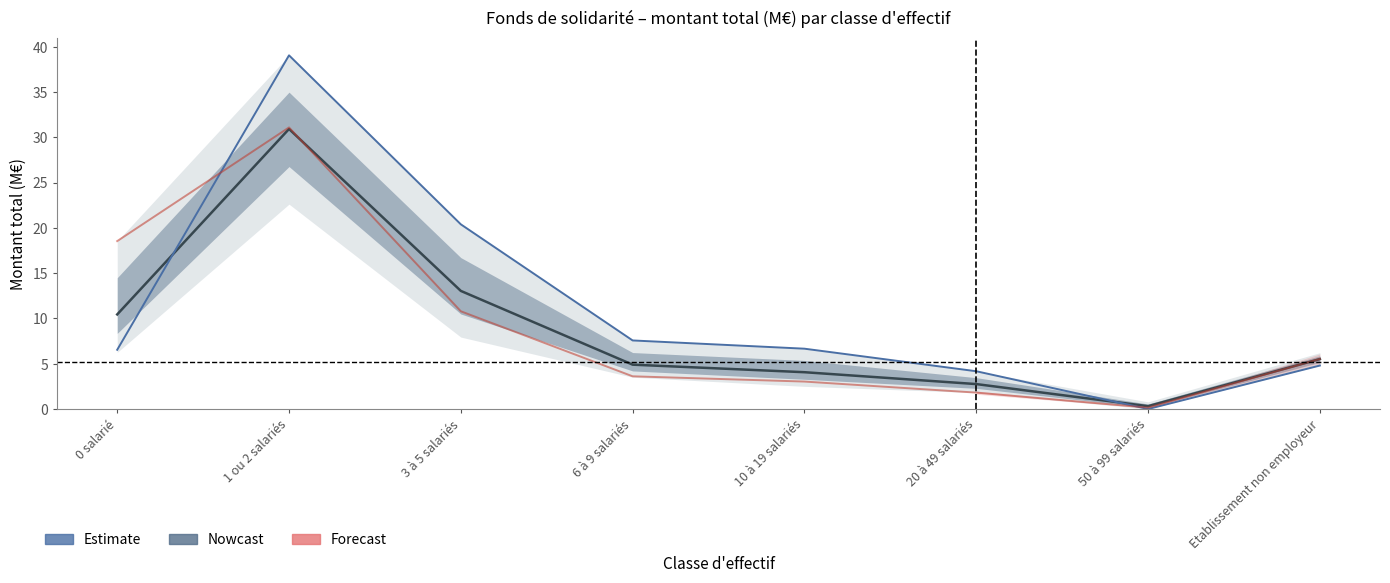

Reading left to right, list all the values displayed in this chart.

Estimate: 10.4	30.9	13.0	4.9	4.1	2.8	0.3	5.5
Ain (Nowcast): 6.5	39.0	20.4	7.6	6.7	4.2	0.0	4.8
Ardèche (Forecast): 18.5	31.1	10.8	3.6	3.0	1.8	0.1	5.5